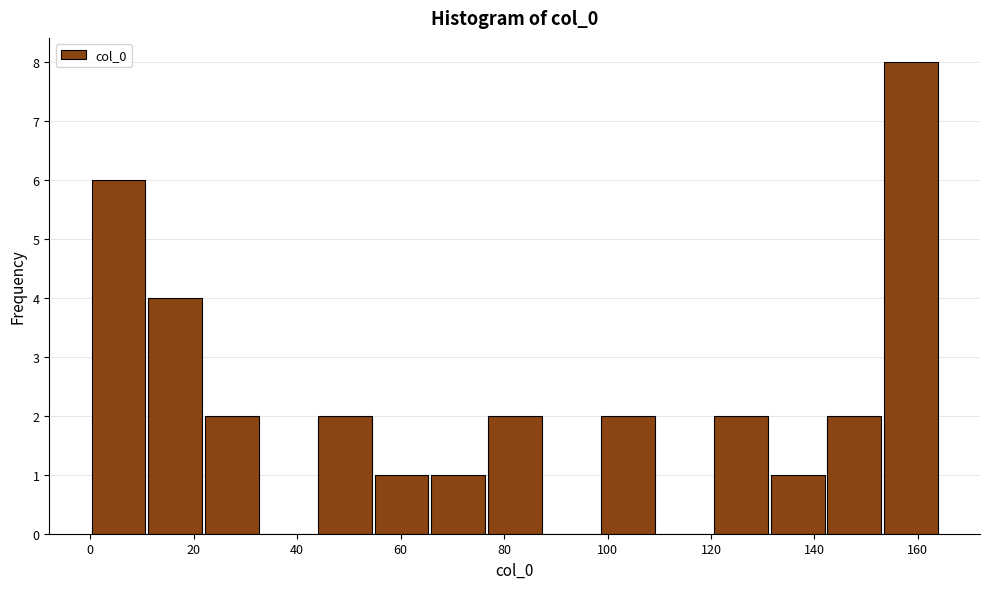

Reading left to right, list every bar in this chart as the range it spans on the x-axis followed by its height. Neither the bar edges nor the heights are printed on the chart, so give them approximately, as read against the axes.

0 to 10: 6
10 to 22: 4
22 to 32: 2
32 to 44: 0
44 to 54: 2
54 to 66: 1
66 to 76: 1
76 to 88: 2
88 to 98: 0
98 to 110: 2
110 to 120: 0
120 to 132: 2
132 to 142: 1
142 to 154: 2
154 to 164: 8